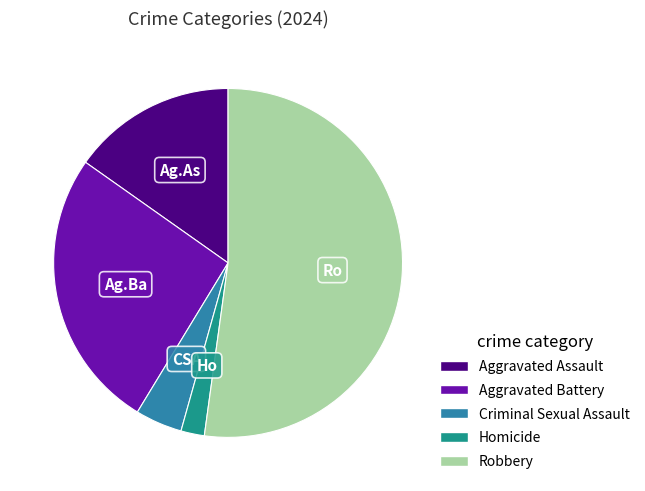

Is Robbery the majority of the pie?

Yes